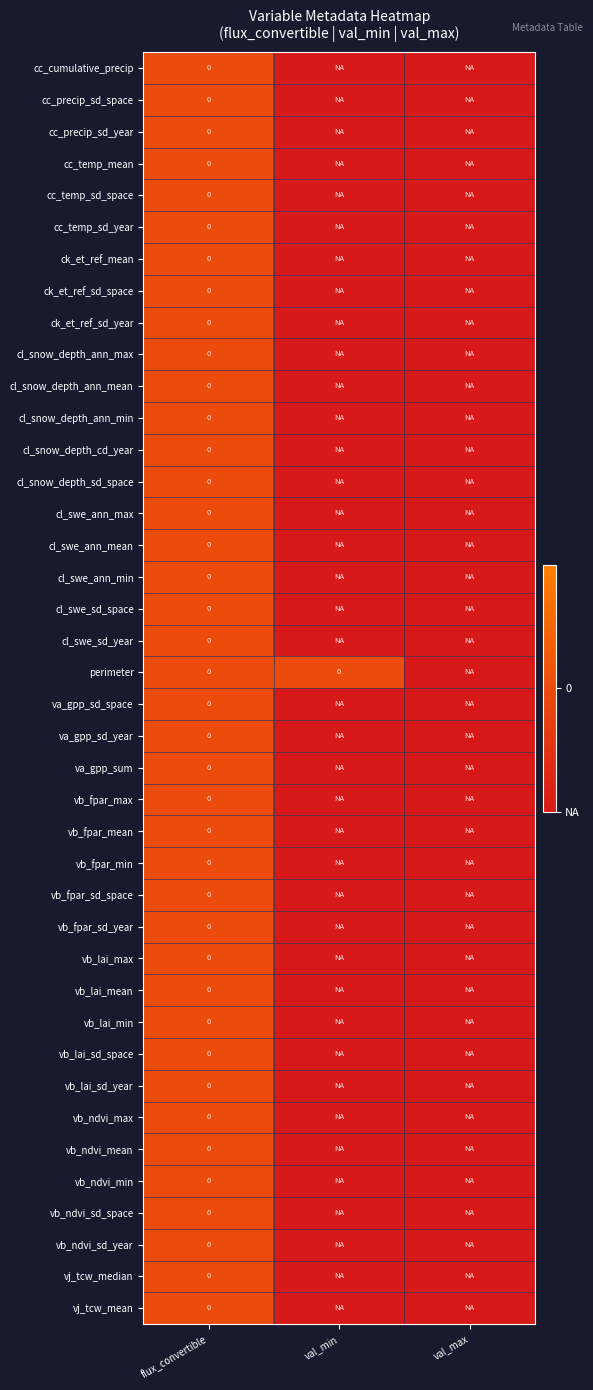

Which series has the largest total across all categories?

perimeter